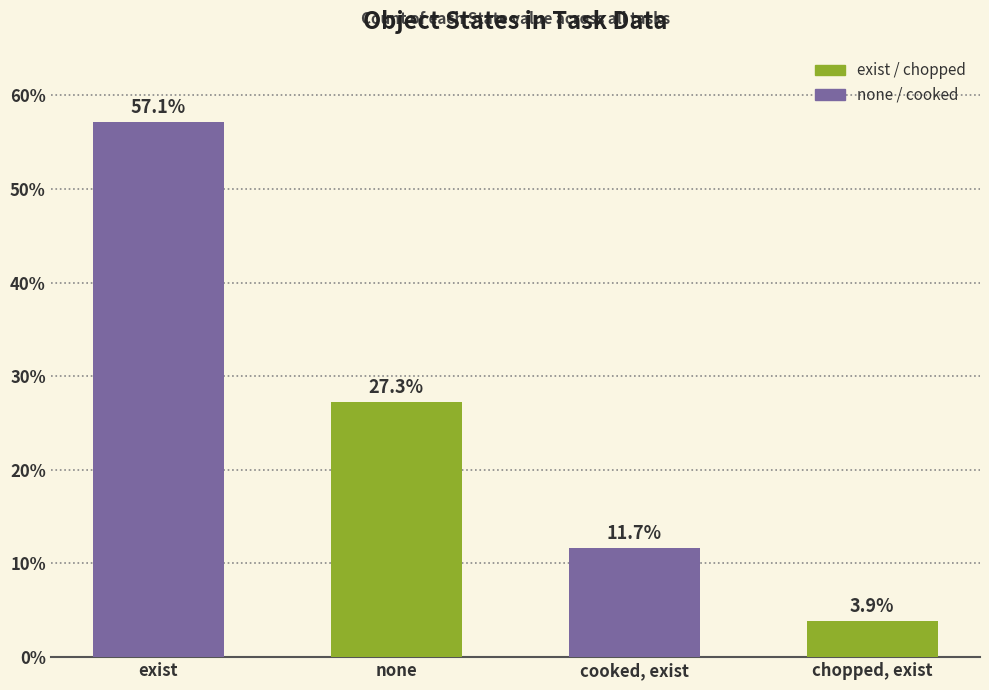

What is the ratio of the value at exist to the value at none?

2.1